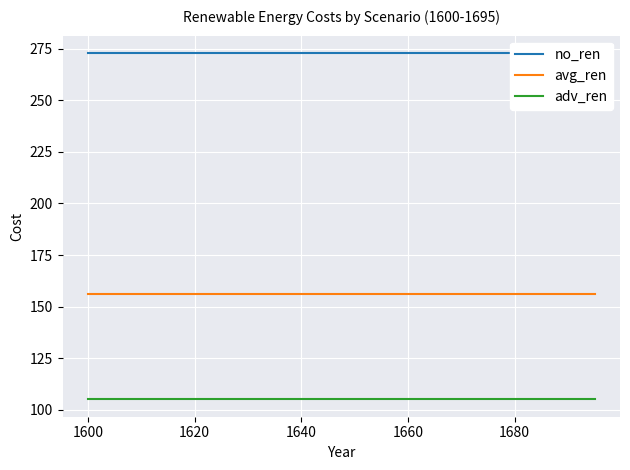

Is it true that adv_ren equals 105 at 1620?

True